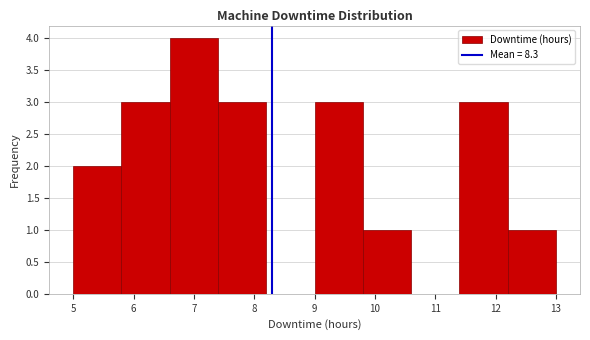

Which range on the x-axis has the tallest bar?

6.6 to 7.4